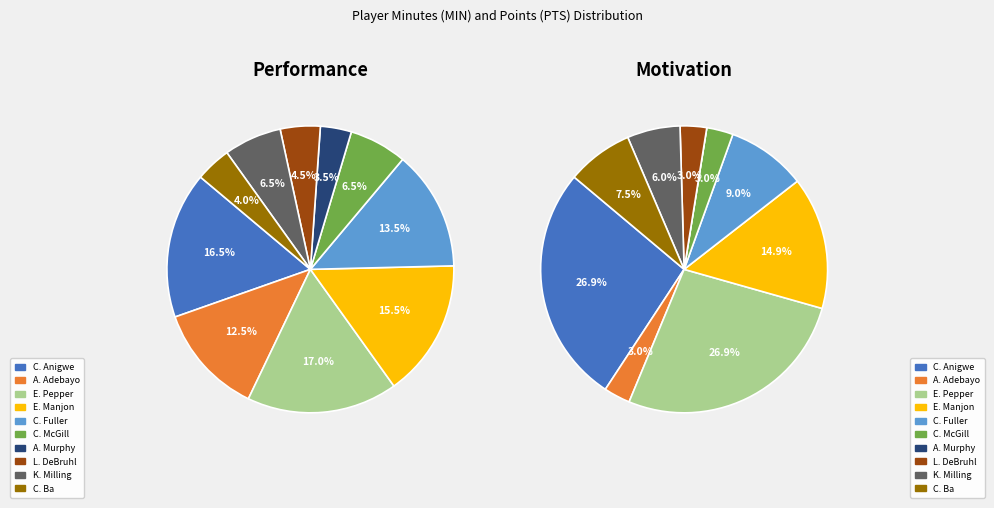

How many slices are in this pie chart?

10